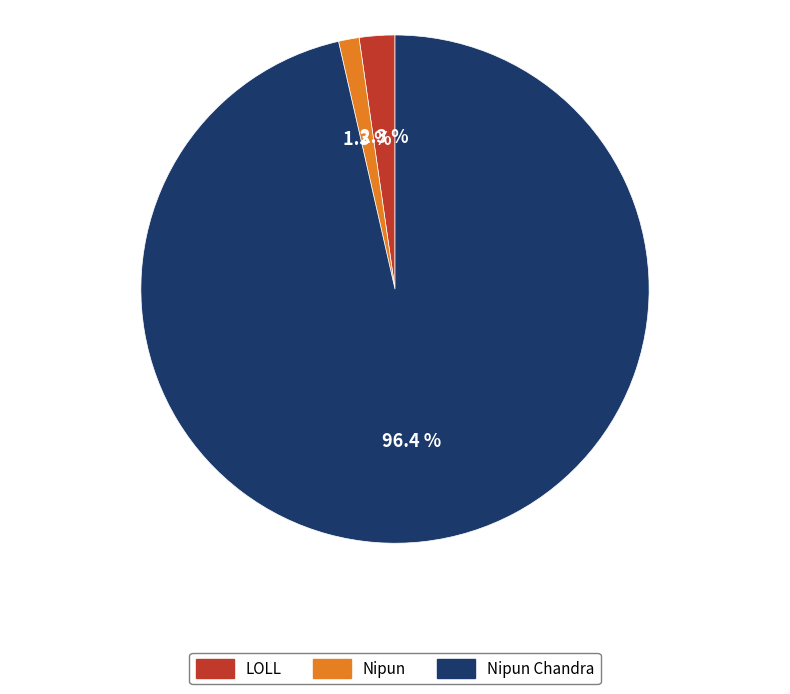

Is there a majority slice in this chart?

Yes